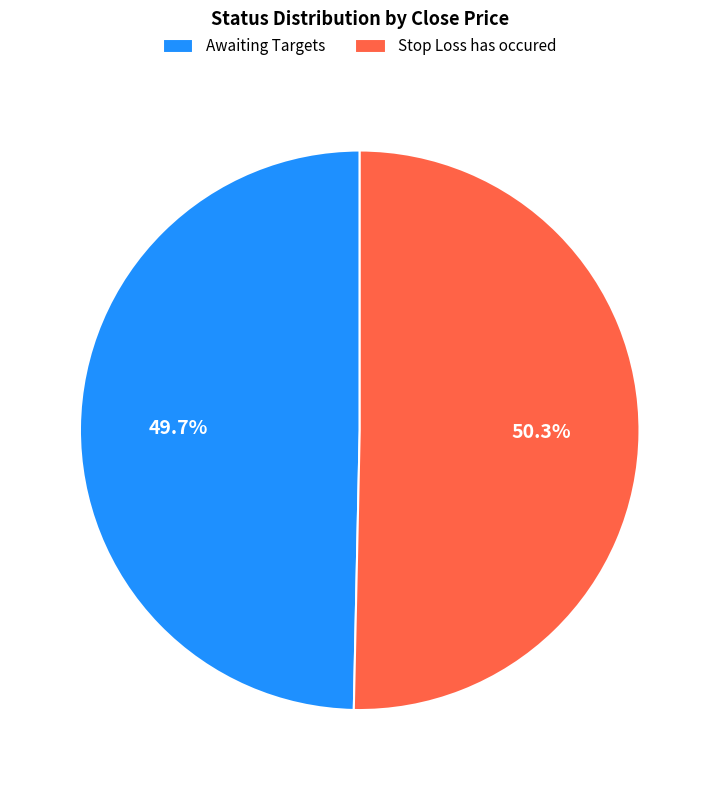

Count the number of slices in the pie.

2